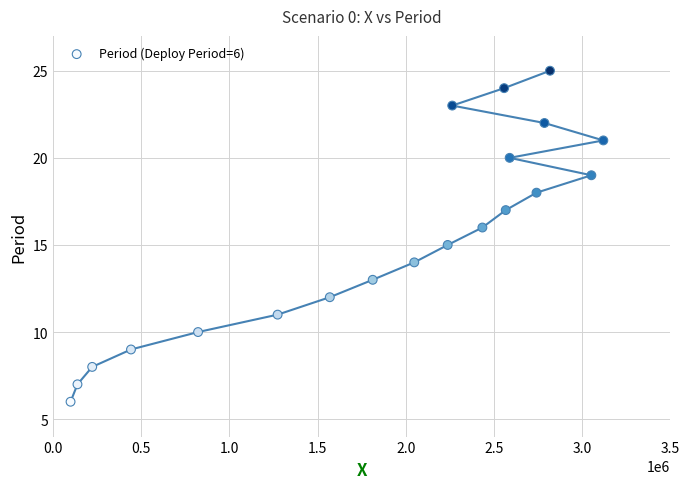

What is the range of Y values (max minus min)?

19